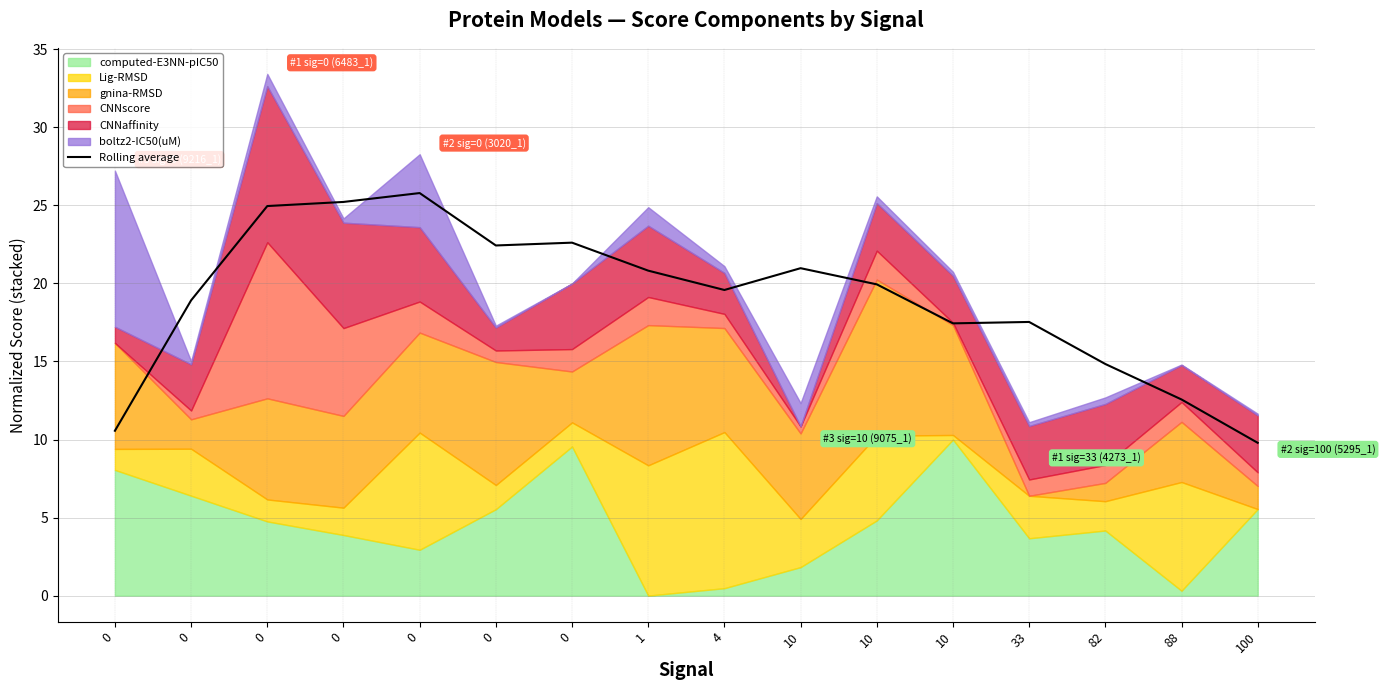

Approximately how many times larger is the value at 10 compared to 10?

1.0